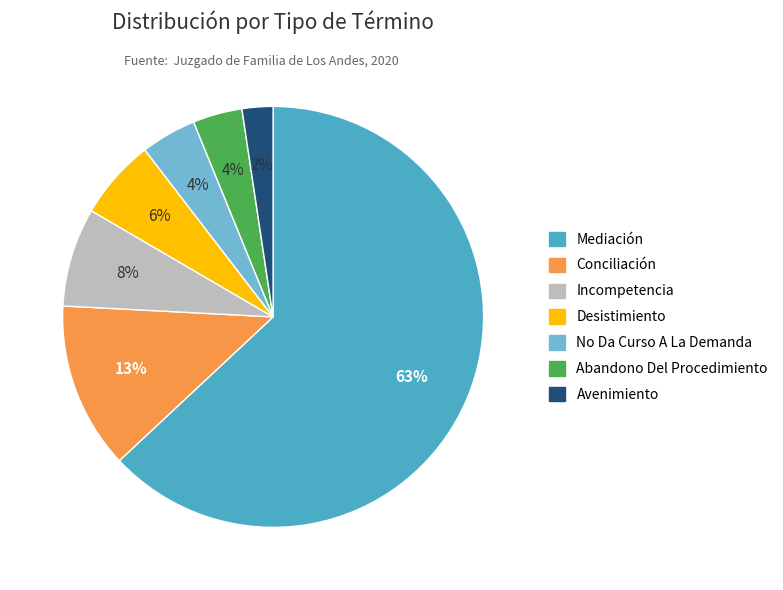

Is it true that Mediación is 63% of the pie?

True